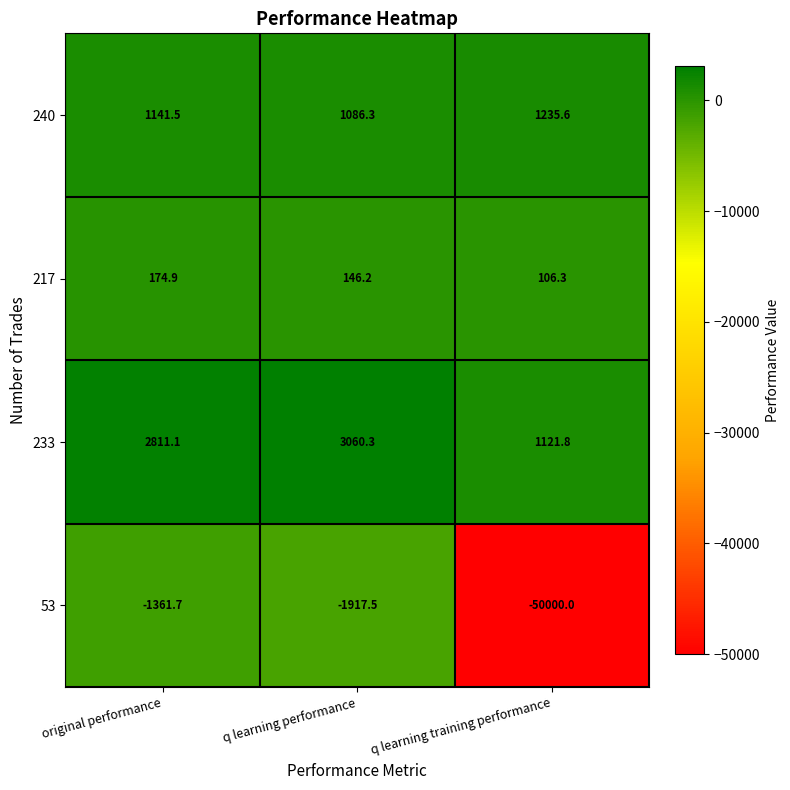

Rank the series at original performance from lowest to highest value.

53, 217, 240, 233